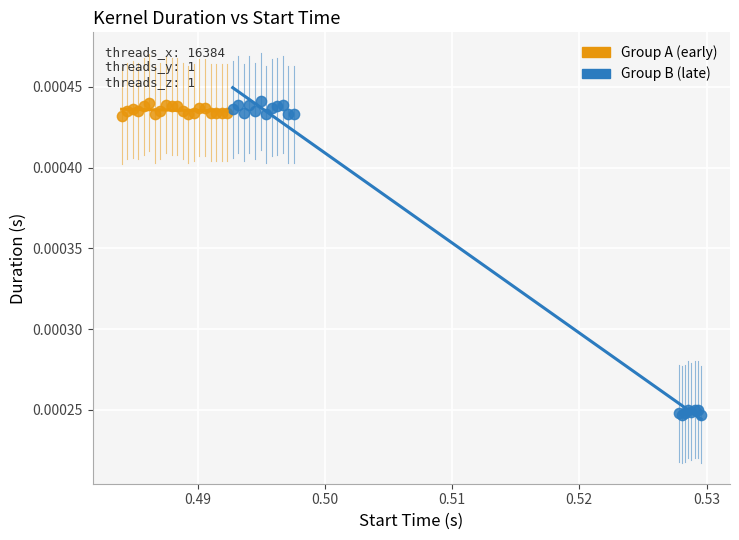

Which series has the largest Y range (max minus min)?

Group B (late)